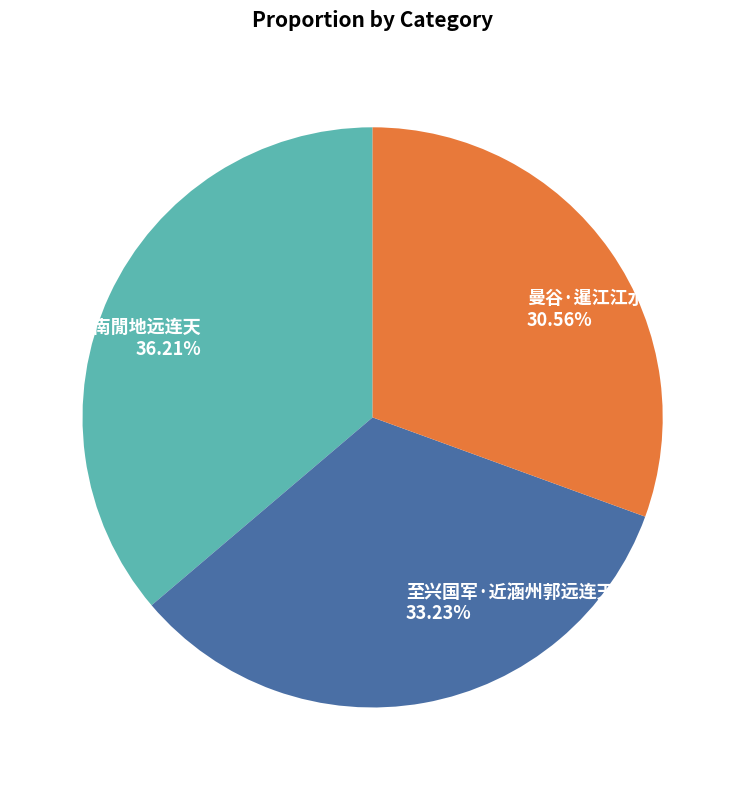

True or false: 曼谷·暹江江水远连天 accounts for 37% of the total.

False